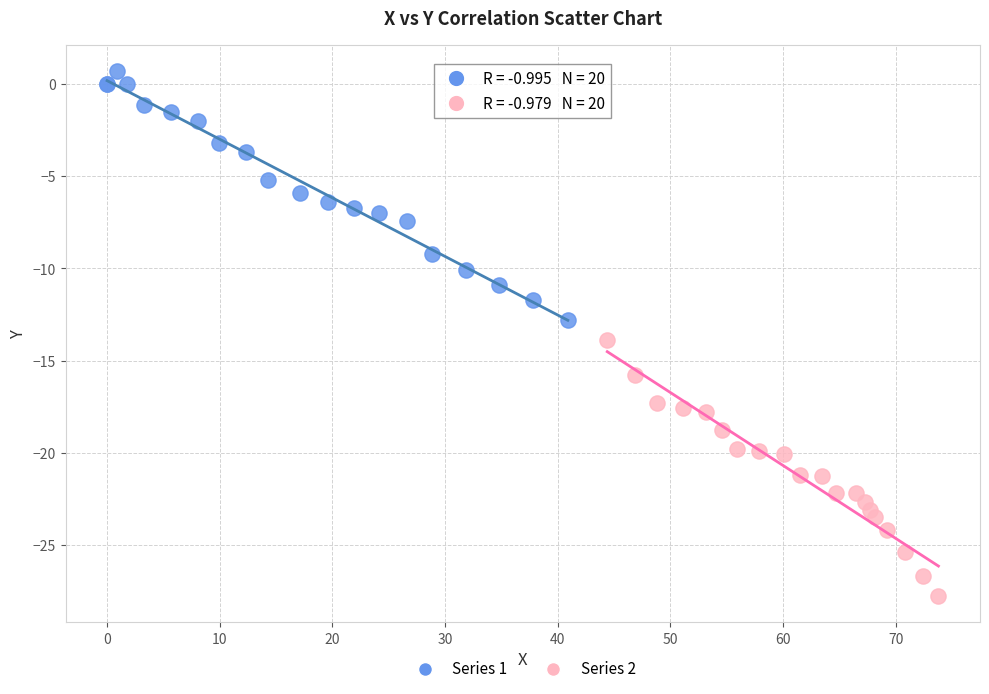

Which series contains the lowest Y value?

Series 2